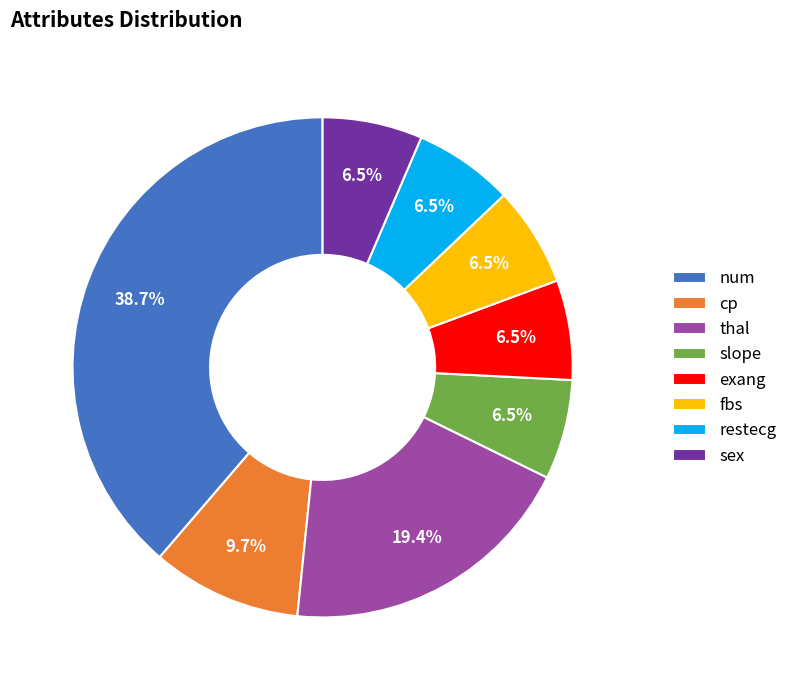

What is the ratio of the value at exang to the value at fbs?

1.0